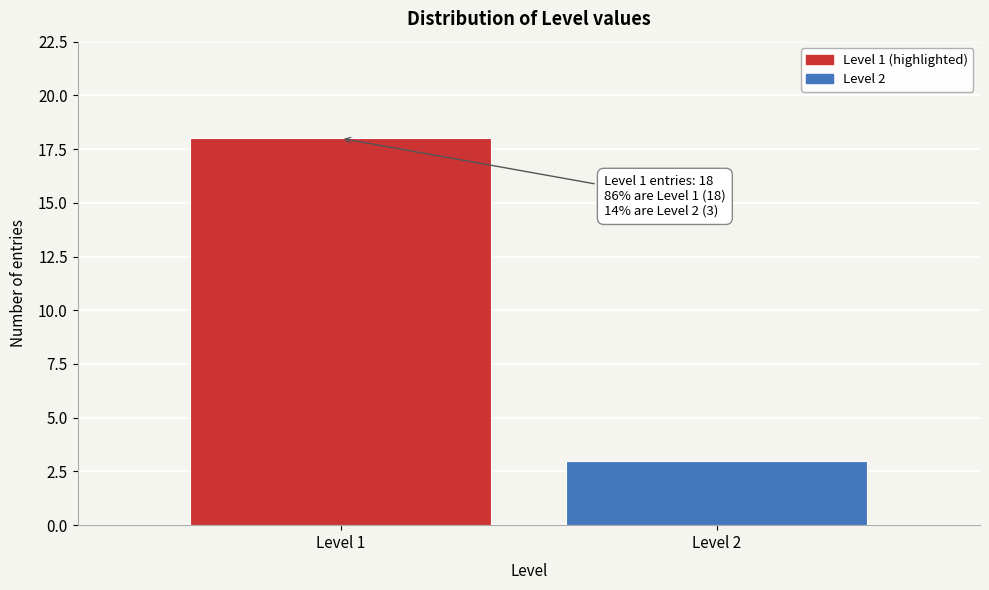

Reading left to right, what are all the values shown in this chart?

18	3